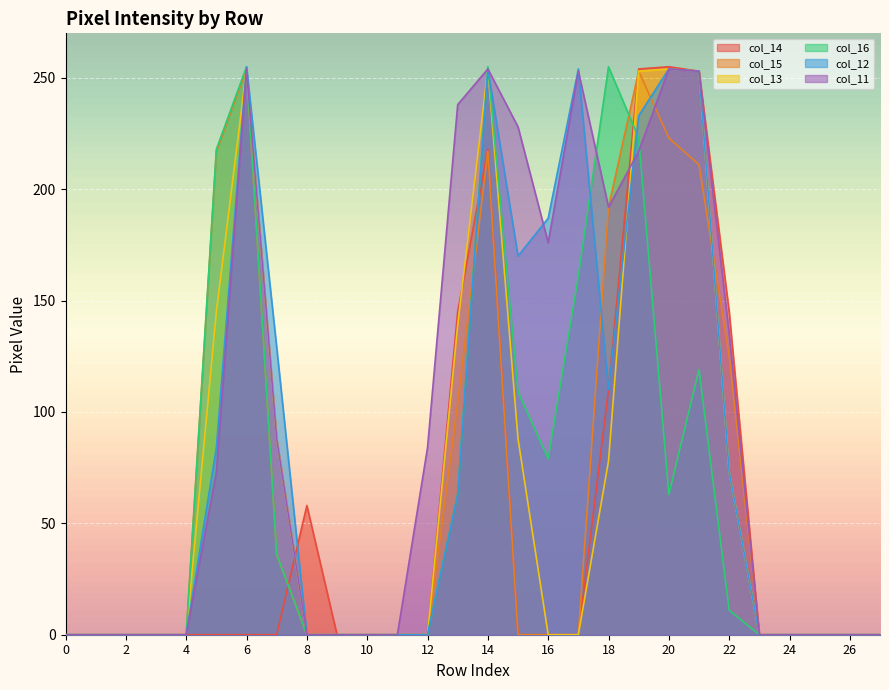

Rank the series at 13 from highest to lowest value.

col_11, col_14, col_13, col_15, col_16, col_12